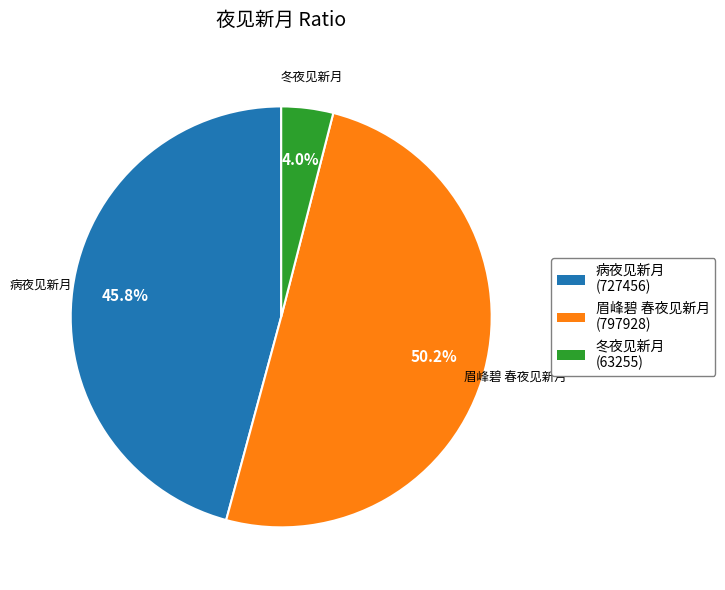

Is the sum of 冬夜见新月 and 眉峰碧 春夜见新月 greater than half?

Yes